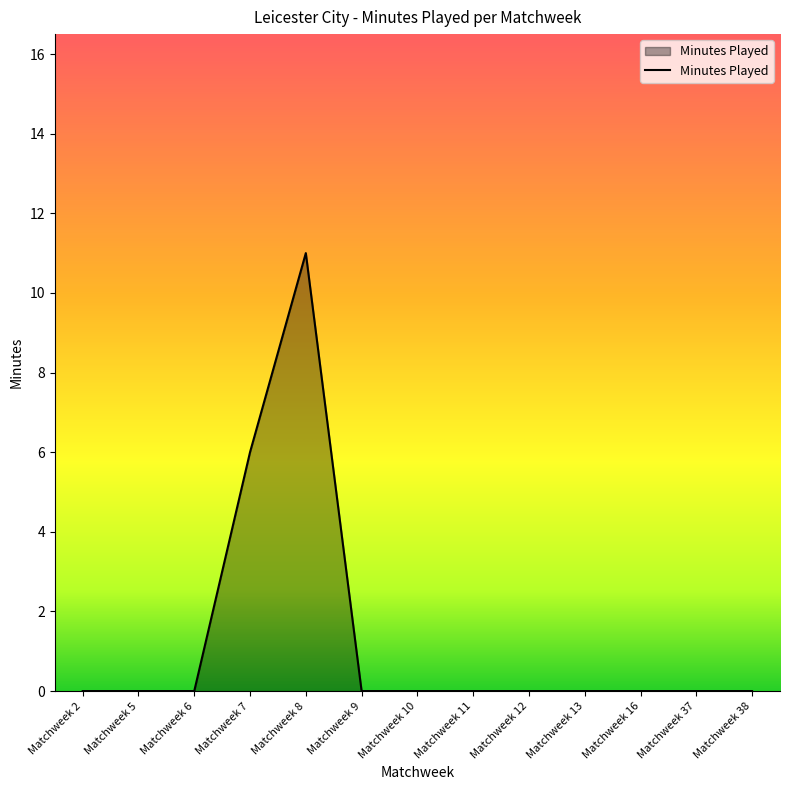

Reading left to right, transcribe all the data shown in this chart.

Matchweek 2=0	Matchweek 5=0	Matchweek 6=0	Matchweek 7=6	Matchweek 8=11	Matchweek 9=0	Matchweek 10=0	Matchweek 11=0	Matchweek 12=0	Matchweek 13=0	Matchweek 16=0	Matchweek 37=0	Matchweek 38=0